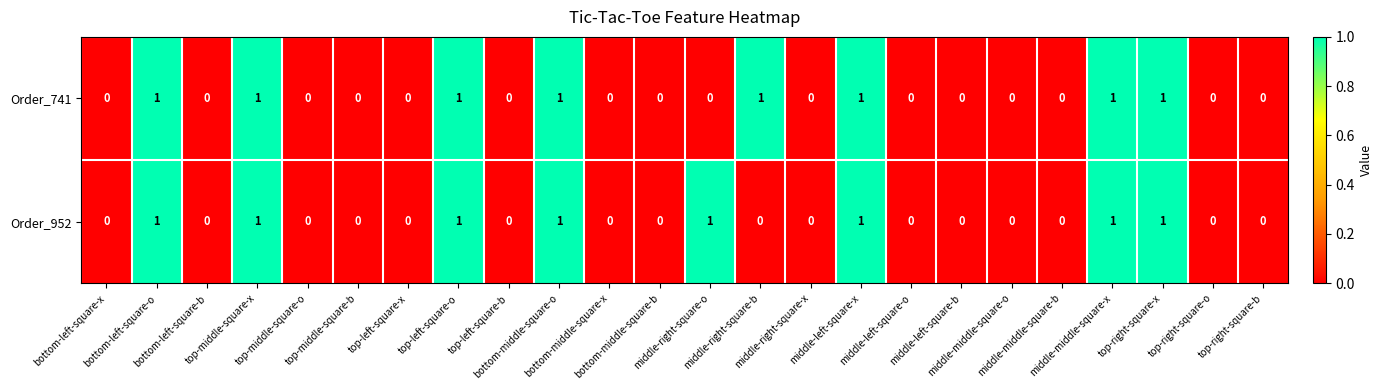

What is the sum of all Order_741 values?

8